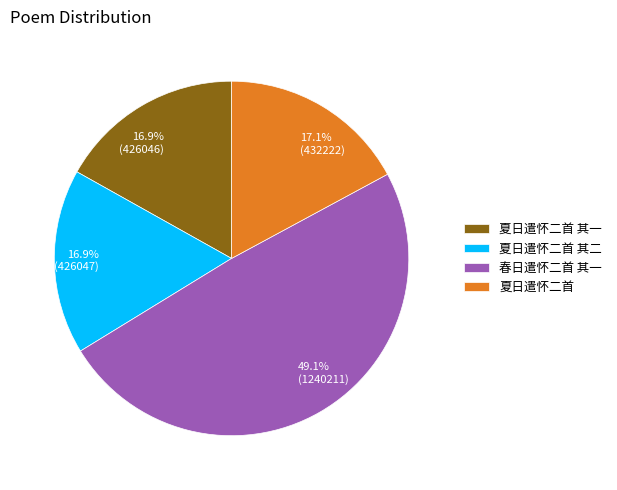

Which category has the biggest portion of the pie?

春日遣怀二首 其一